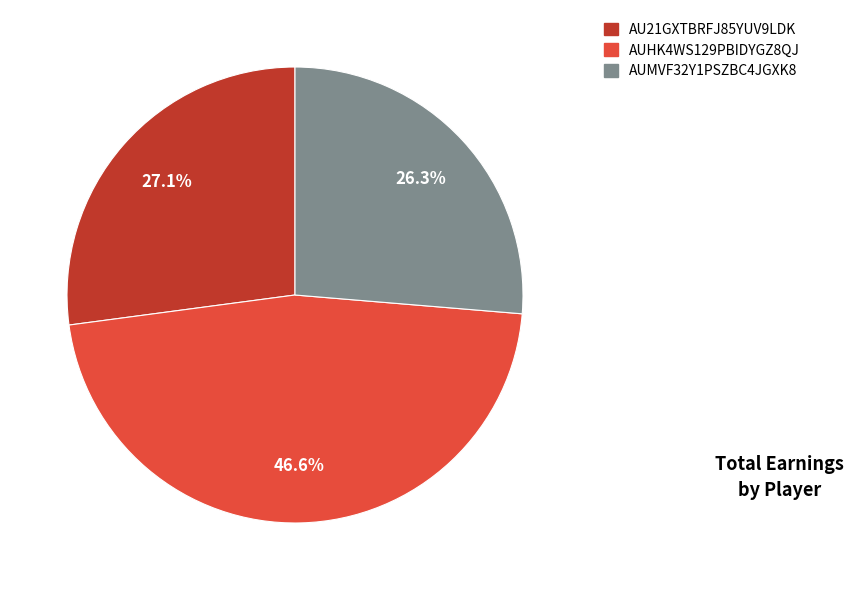

What is the ratio of the value at AUHK4WS129PBIDYGZ8QJ to the value at AUMVF32Y1PSZBC4JGXK8?

1.8